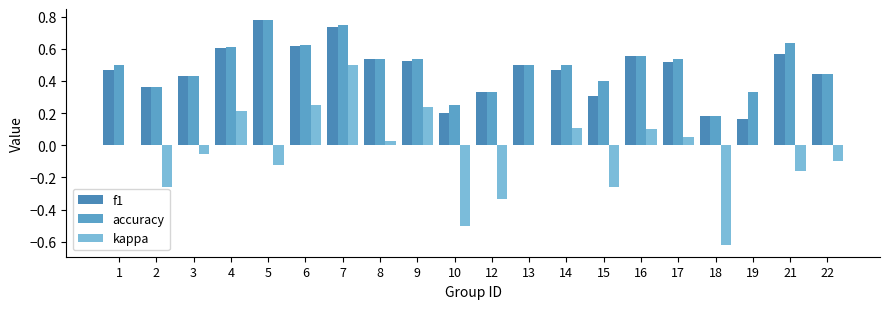

Count the number of data series in this chart.

3